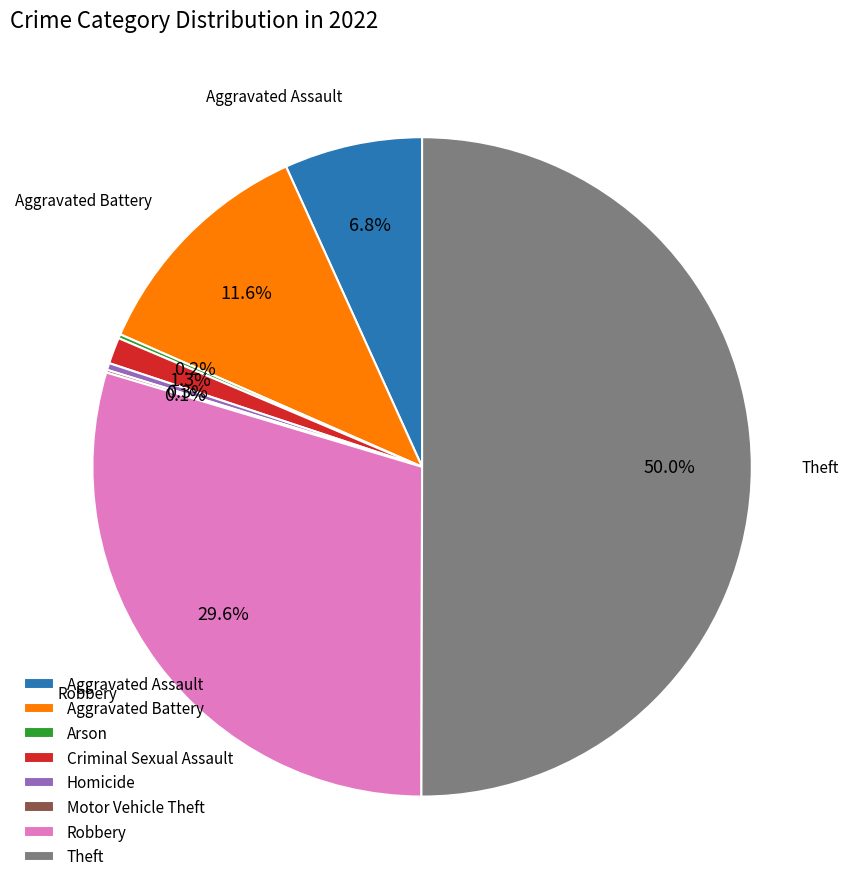

Do Aggravated Battery and Robbery together represent more than half of the pie?

No